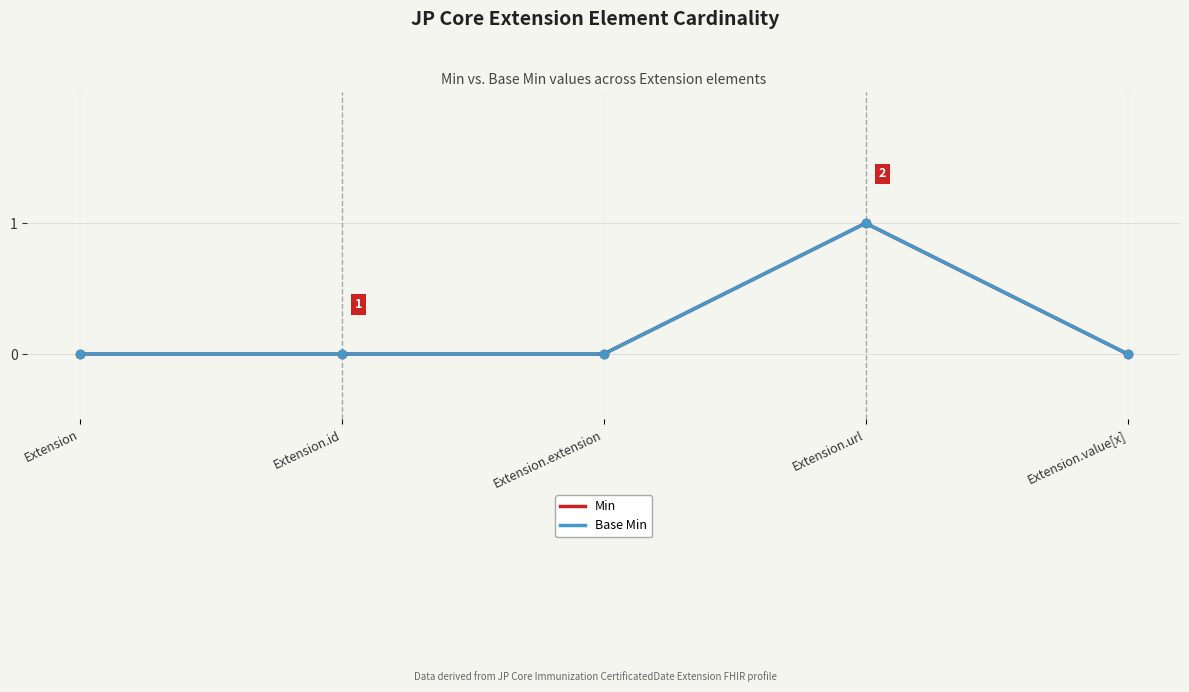

Does the chart have visible grid lines?

Yes